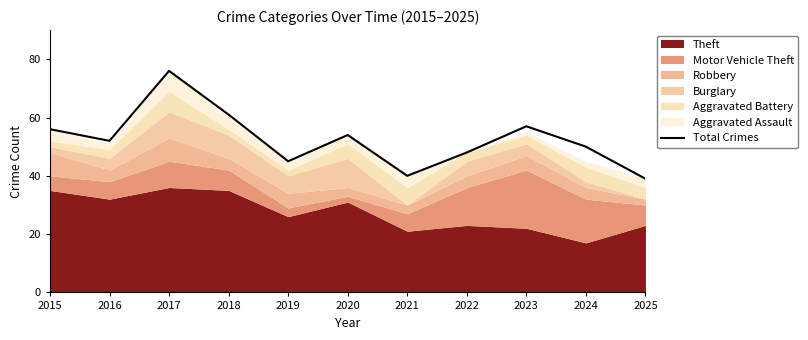

What is the change in value from 2017 to 2018?

-15